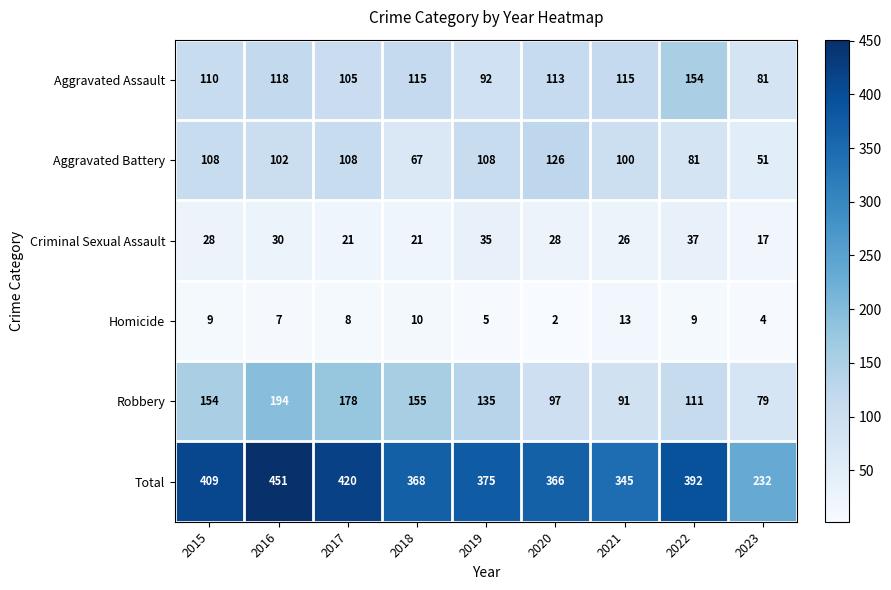

Which series has the largest total across all categories?

Total